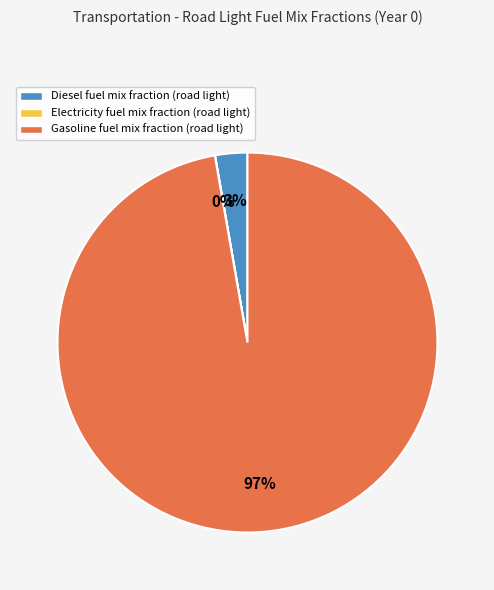

To the nearest percent, what is the average slice percentage?

33%